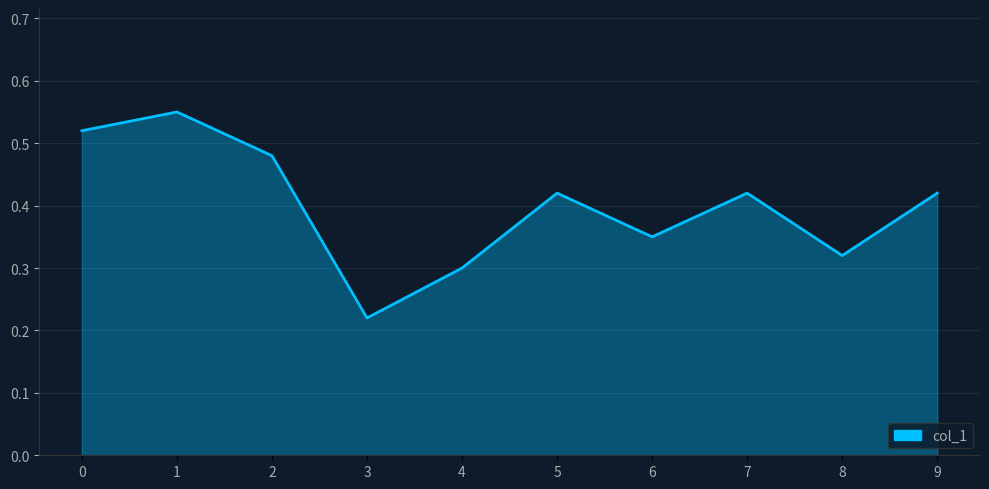

What is the difference between the values at 3 and 6?

0.1